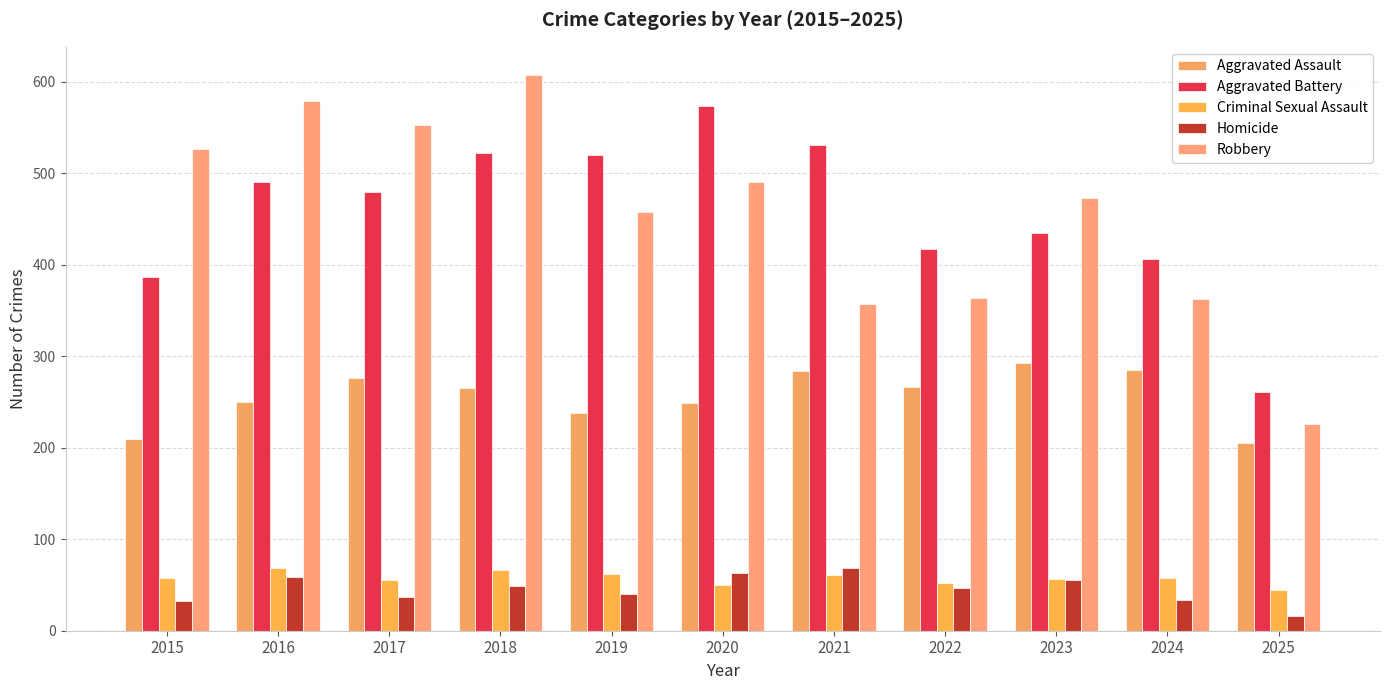

Reading left to right, extract all data points from this chart.

Aggravated Assault: 210	250	276	265	238	249	284	267	293	285	205
Aggravated Battery: 387	491	480	522	520	574	531	417	435	406	261
Criminal Sexual Assault: 58	69	55	66	62	50	61	52	57	58	45
Homicide: 32	59	37	49	40	63	69	47	55	34	16
Robbery: 527	579	553	608	458	491	357	364	473	363	226